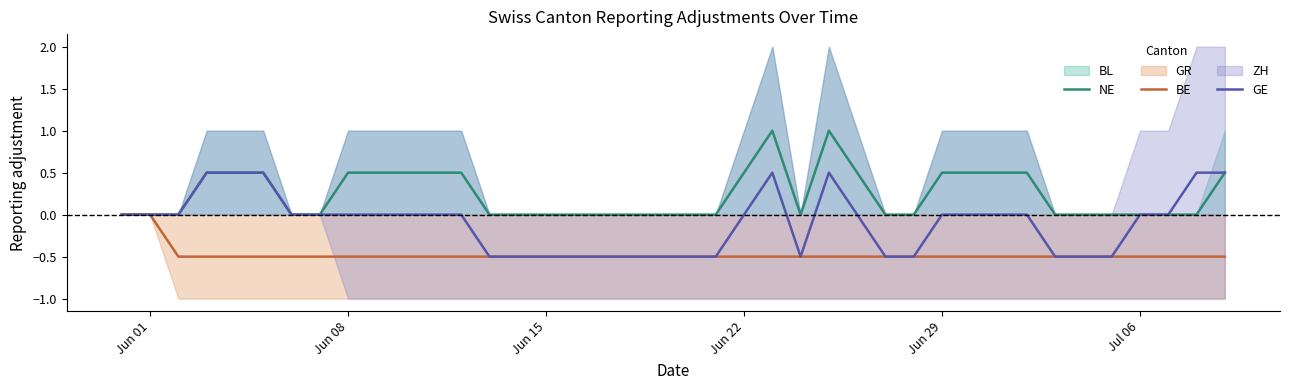

What is the lowest value of the GE series?

-0.5